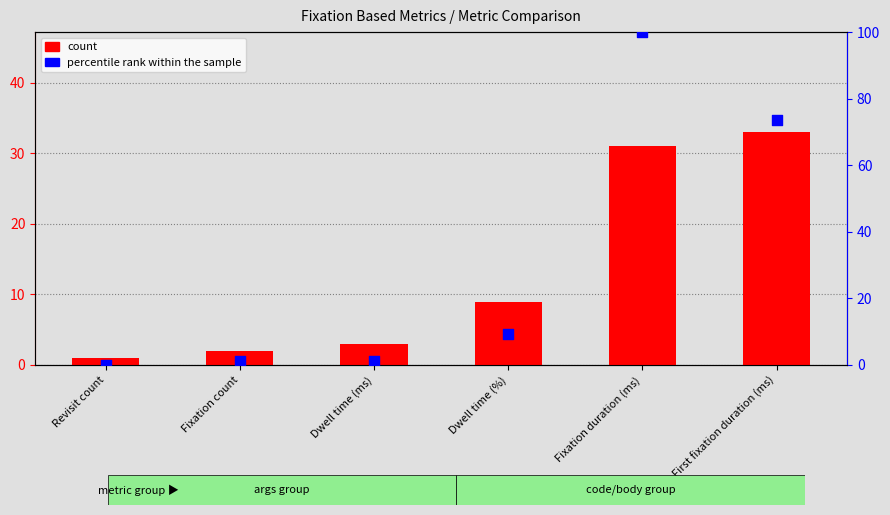

At which category is the sum across all series the highest?

Fixation duration (ms)